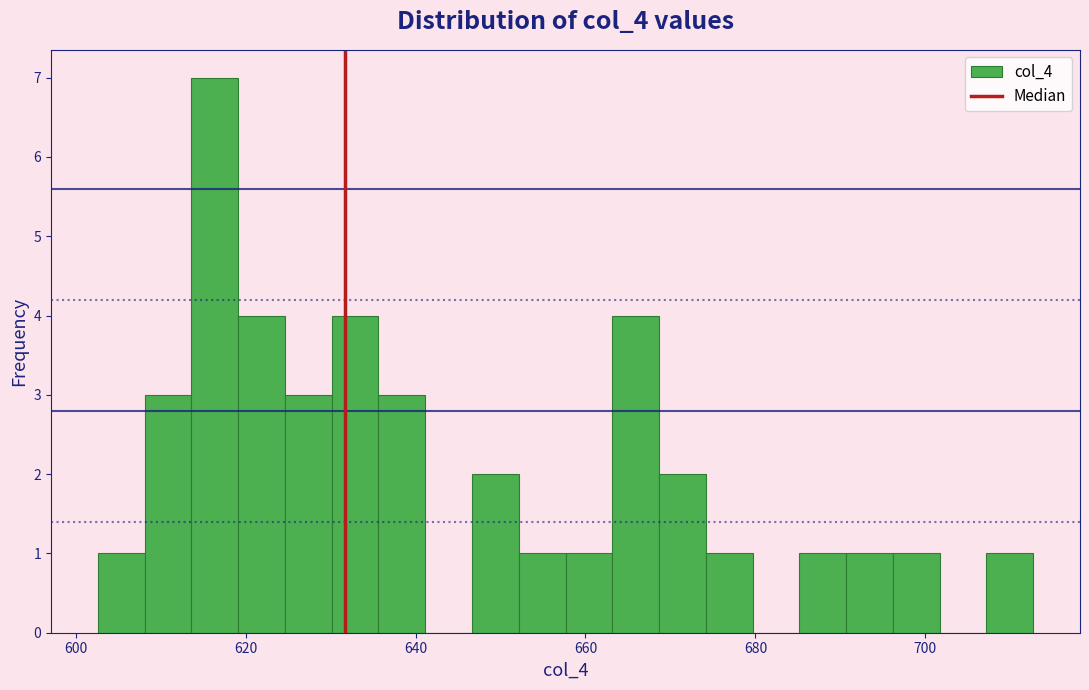

Around what value on the x-axis is the tallest bar? Give the approximate position of its centre, as read against the axis.

616